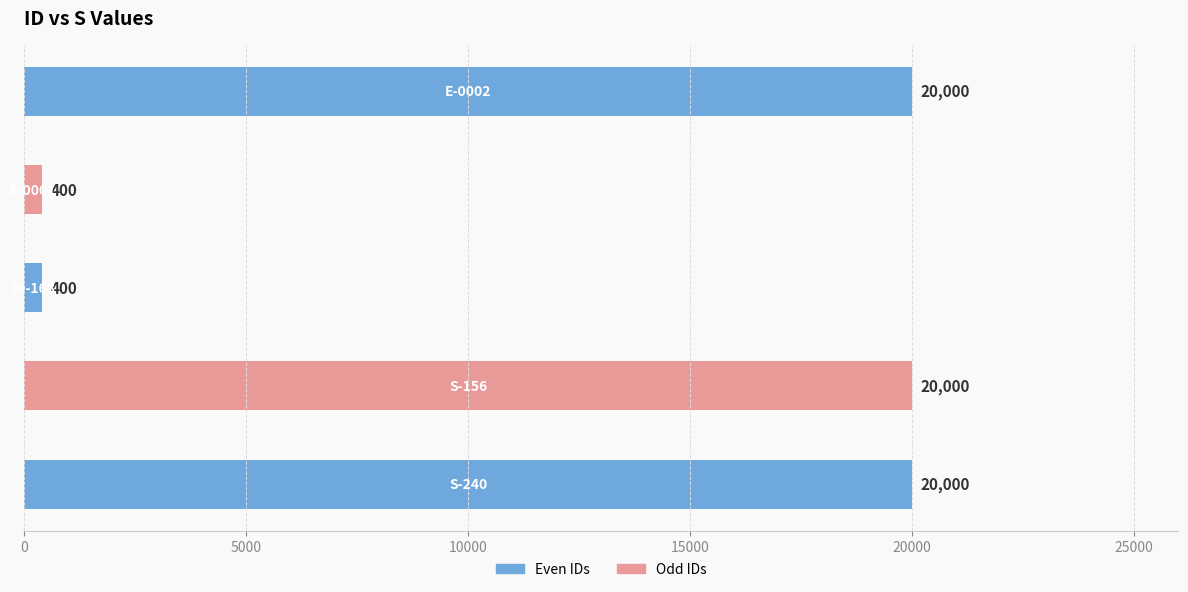

What is the difference between the second highest and second lowest values?

19600